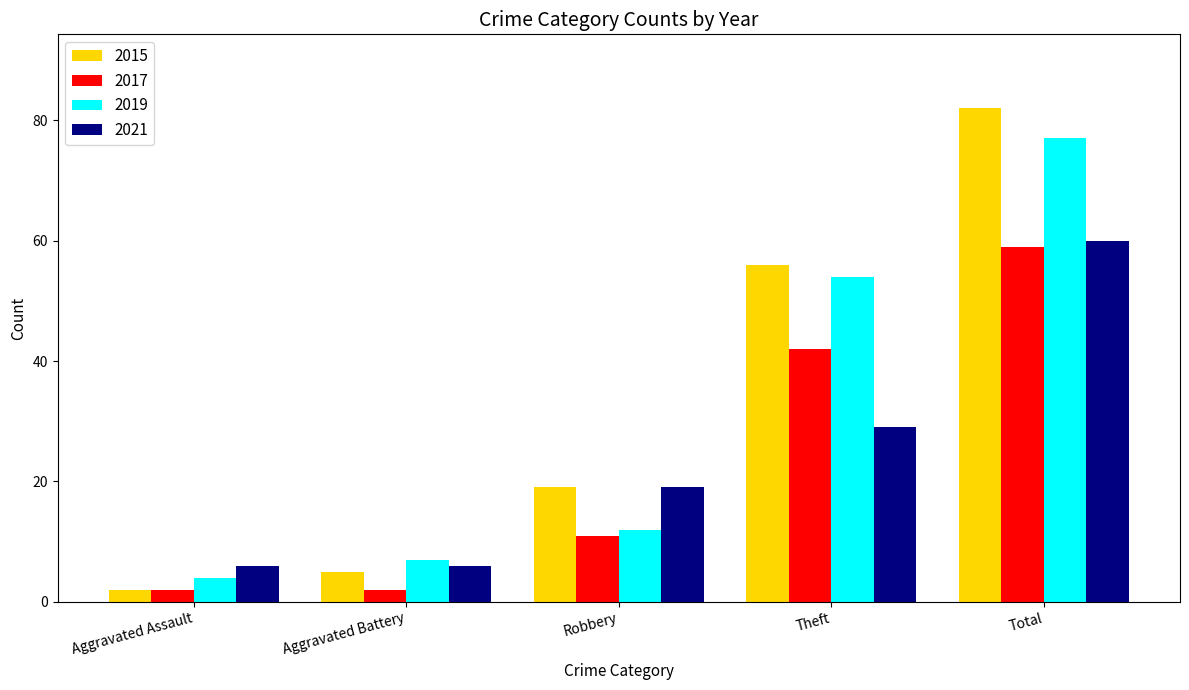

Which series has the widest spread of values?

2015